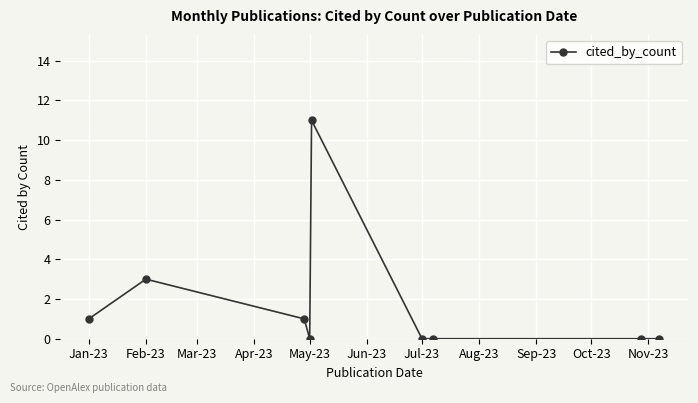

True or false: the data has more than 0 interior local peaks.

True